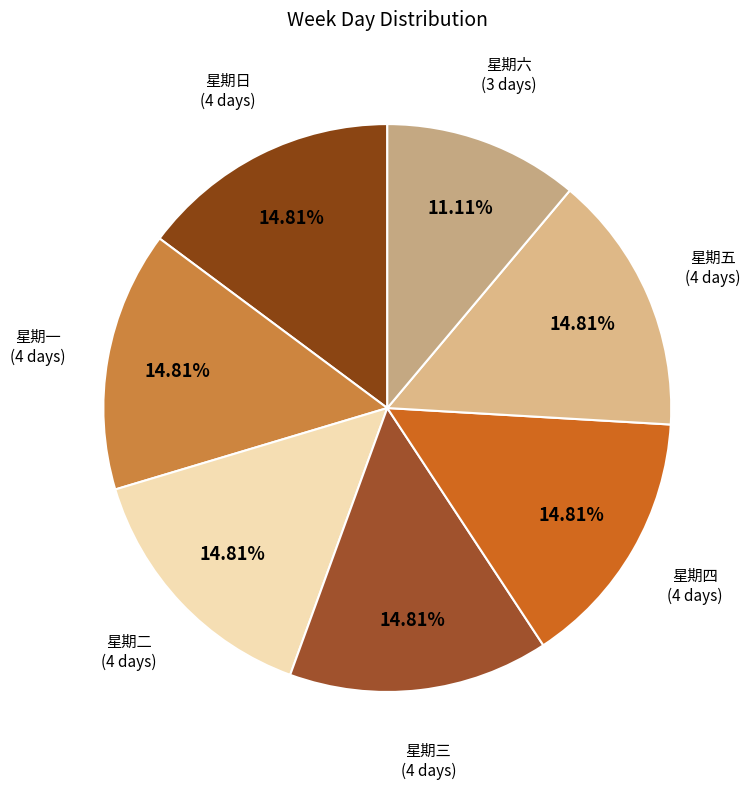

Does any single category account for the majority?

No